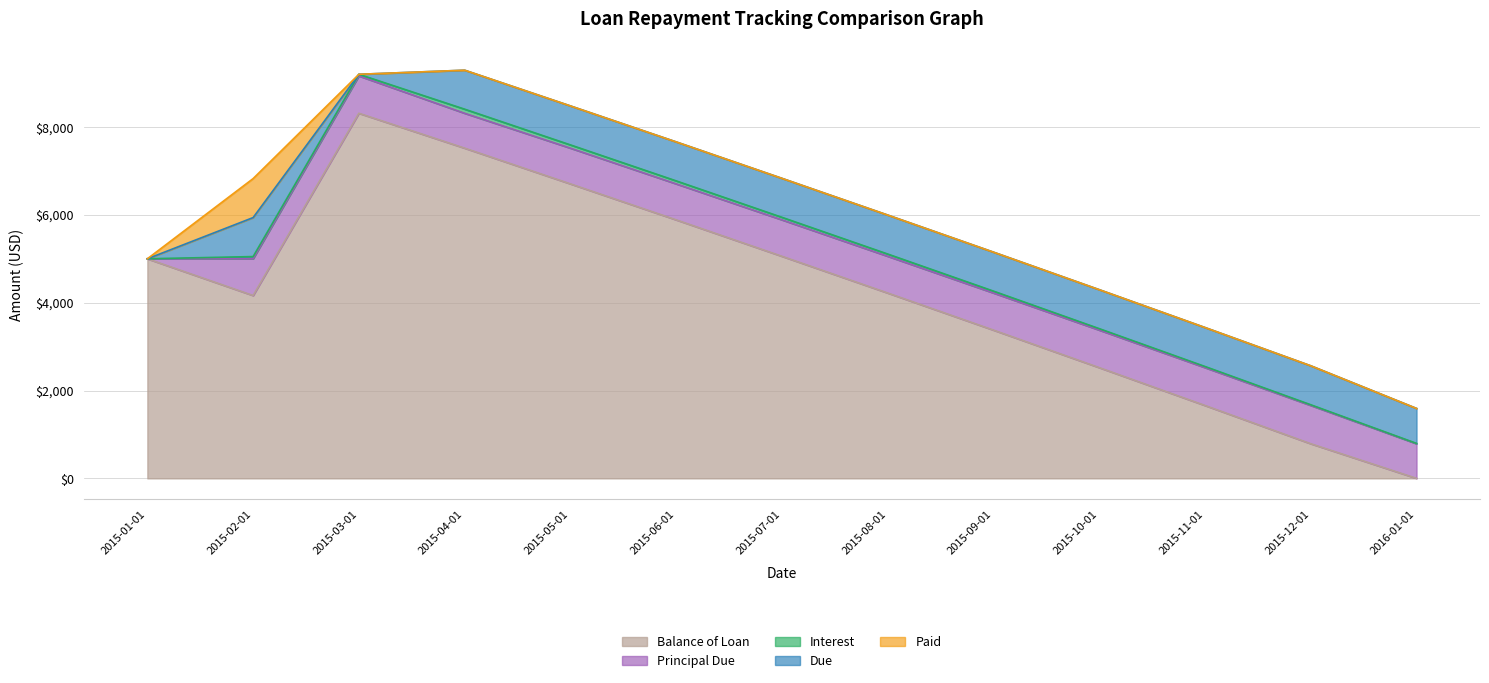

Reading left to right, extract all data points from this chart.

Balance of Loan: 2015-01-01=5000.0	2015-02-01=4163.2	2015-03-01=8313.8	2015-04-01=7519.5	2015-05-01=6706.0	2015-06-01=5886.6	2015-07-01=5056.9	2015-08-01=4220.8	2015-09-01=3376.1	2015-10-01=2521.6	2015-11-01=1659.6	2015-12-01=788.3	2016-01-01=0.0
Principal Due: 2015-01-01=0.0	2015-02-01=836.8	2015-03-01=849.4	2015-04-01=794.3	2015-05-01=813.5	2015-06-01=819.4	2015-07-01=829.7	2015-08-01=836.2	2015-09-01=844.7	2015-10-01=854.4	2015-11-01=862.0	2015-12-01=871.4	2016-01-01=788.3
Interest: 2015-01-01=0.0	2015-02-01=51.0	2015-03-01=38.3	2015-04-01=93.4	2015-05-01=74.2	2015-06-01=68.3	2015-07-01=58.1	2015-08-01=51.5	2015-09-01=43.0	2015-10-01=33.3	2015-11-01=25.7	2015-12-01=16.4	2016-01-01=8.0
Due: 2015-01-01=0.0	2015-02-01=887.7	2015-03-01=0.0	2015-04-01=887.7	2015-05-01=887.7	2015-06-01=887.7	2015-07-01=887.7	2015-08-01=887.7	2015-09-01=887.7	2015-10-01=887.7	2015-11-01=887.7	2015-12-01=887.7	2016-01-01=796.3
Paid: 2015-01-01=0.0	2015-02-01=887.7	2015-03-01=0.0	2015-04-01=0.0	2015-05-01=0.0	2015-06-01=0.0	2015-07-01=0.0	2015-08-01=0.0	2015-09-01=0.0	2015-10-01=0.0	2015-11-01=0.0	2015-12-01=0.0	2016-01-01=0.0